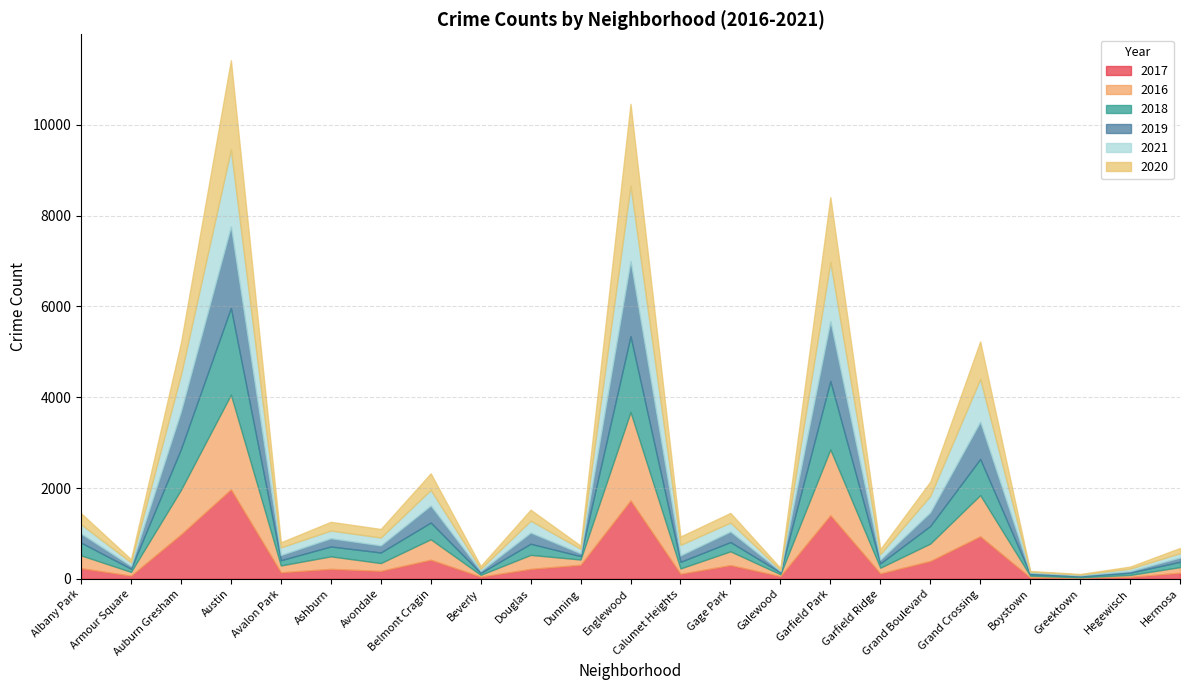

What is the average value of the 2020 series?

406